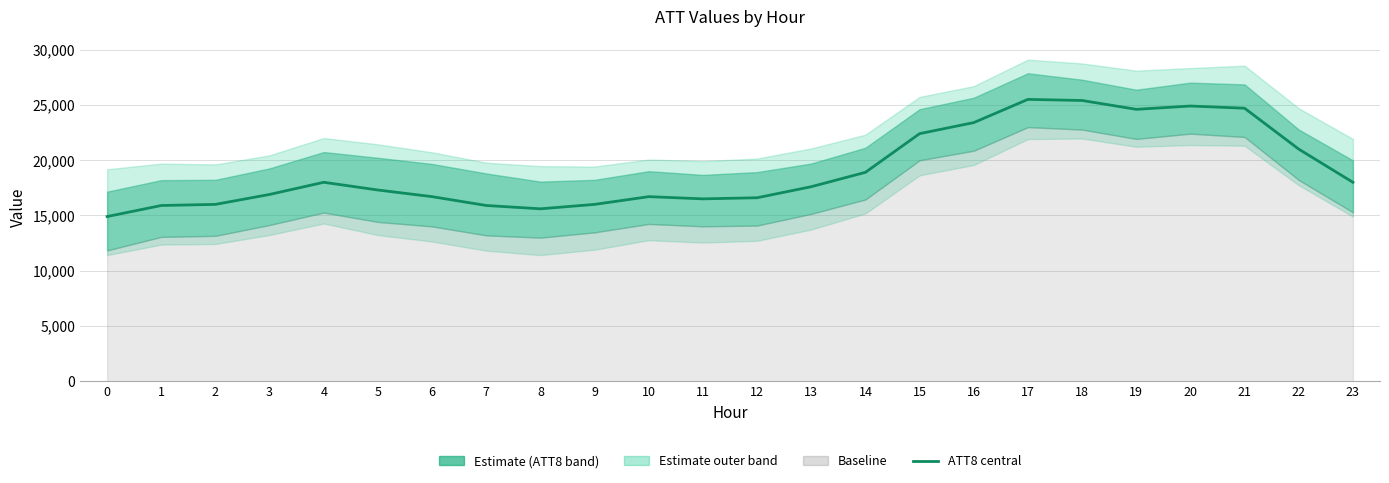

What is the change in value from 9 to 21?

+8700